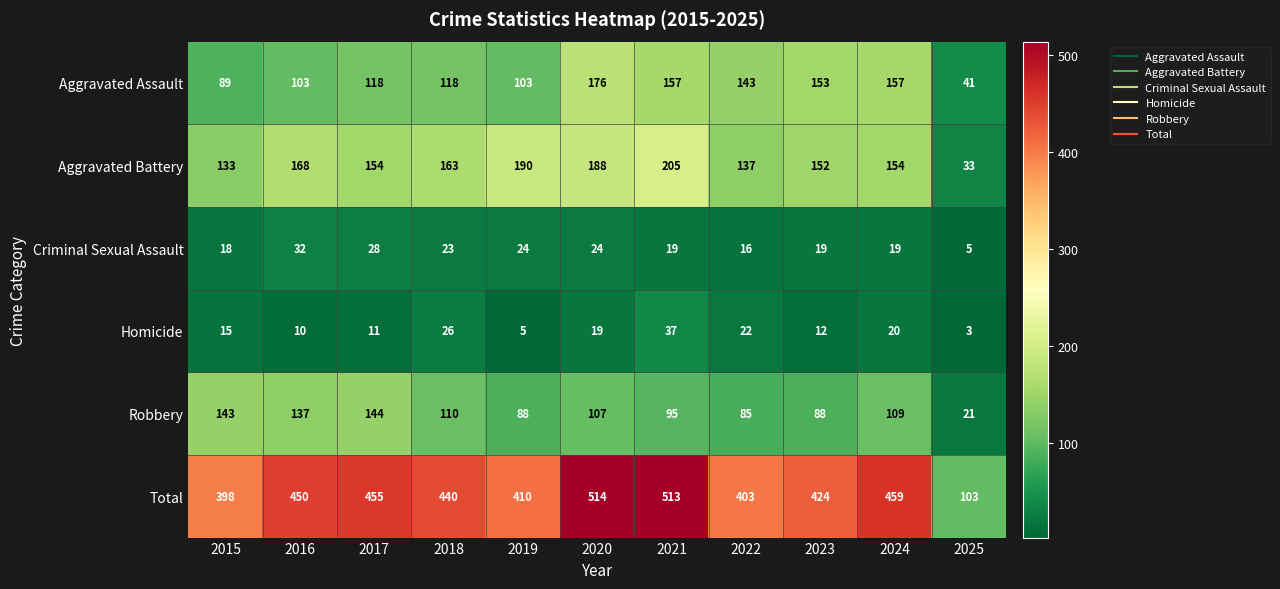

What is the sum of all Total values?

4569